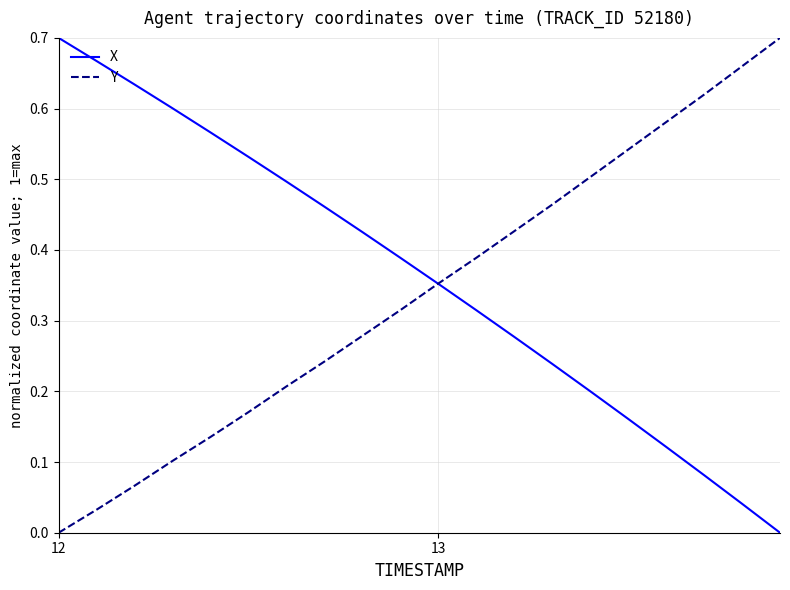

Is this an area chart (filled region under the line)?

No